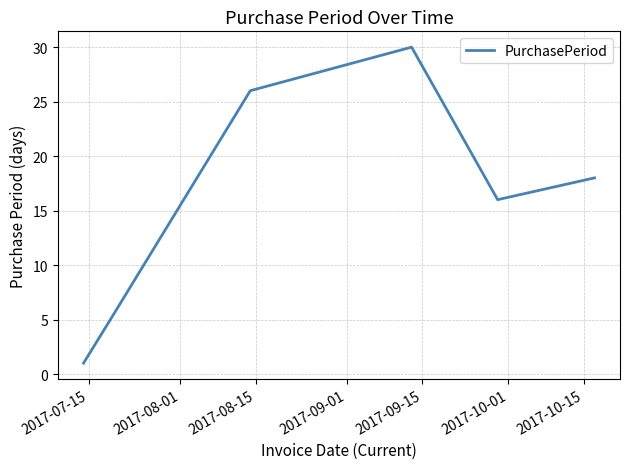

Reading left to right, extract all data points from this chart.

1	5	26	30	16	18